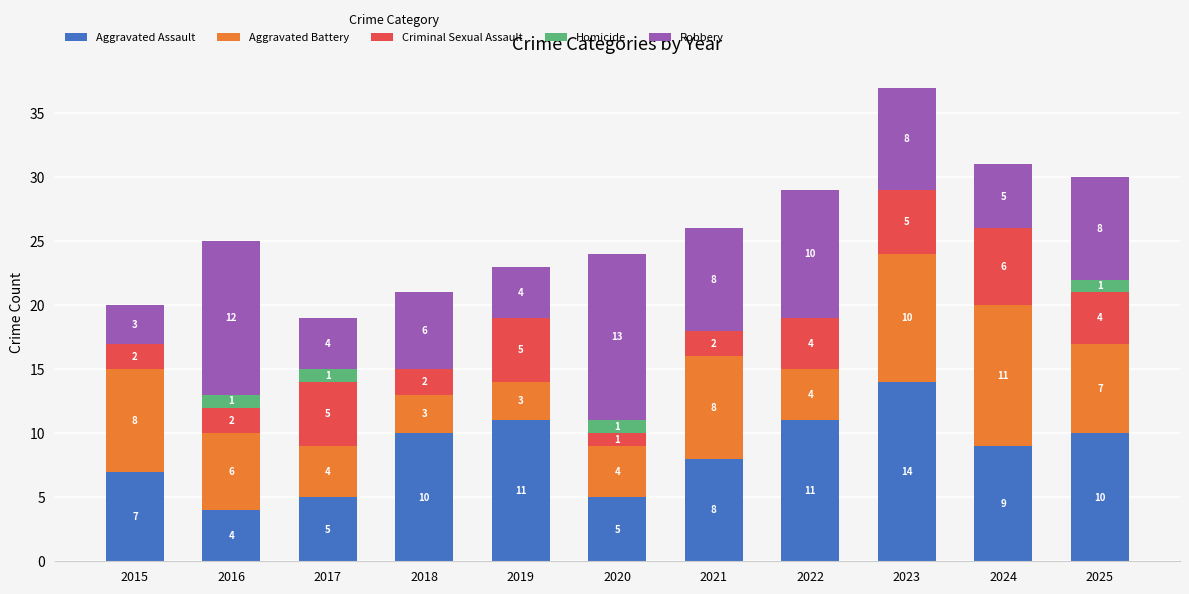

What is the sum of all Aggravated Assault values?

94